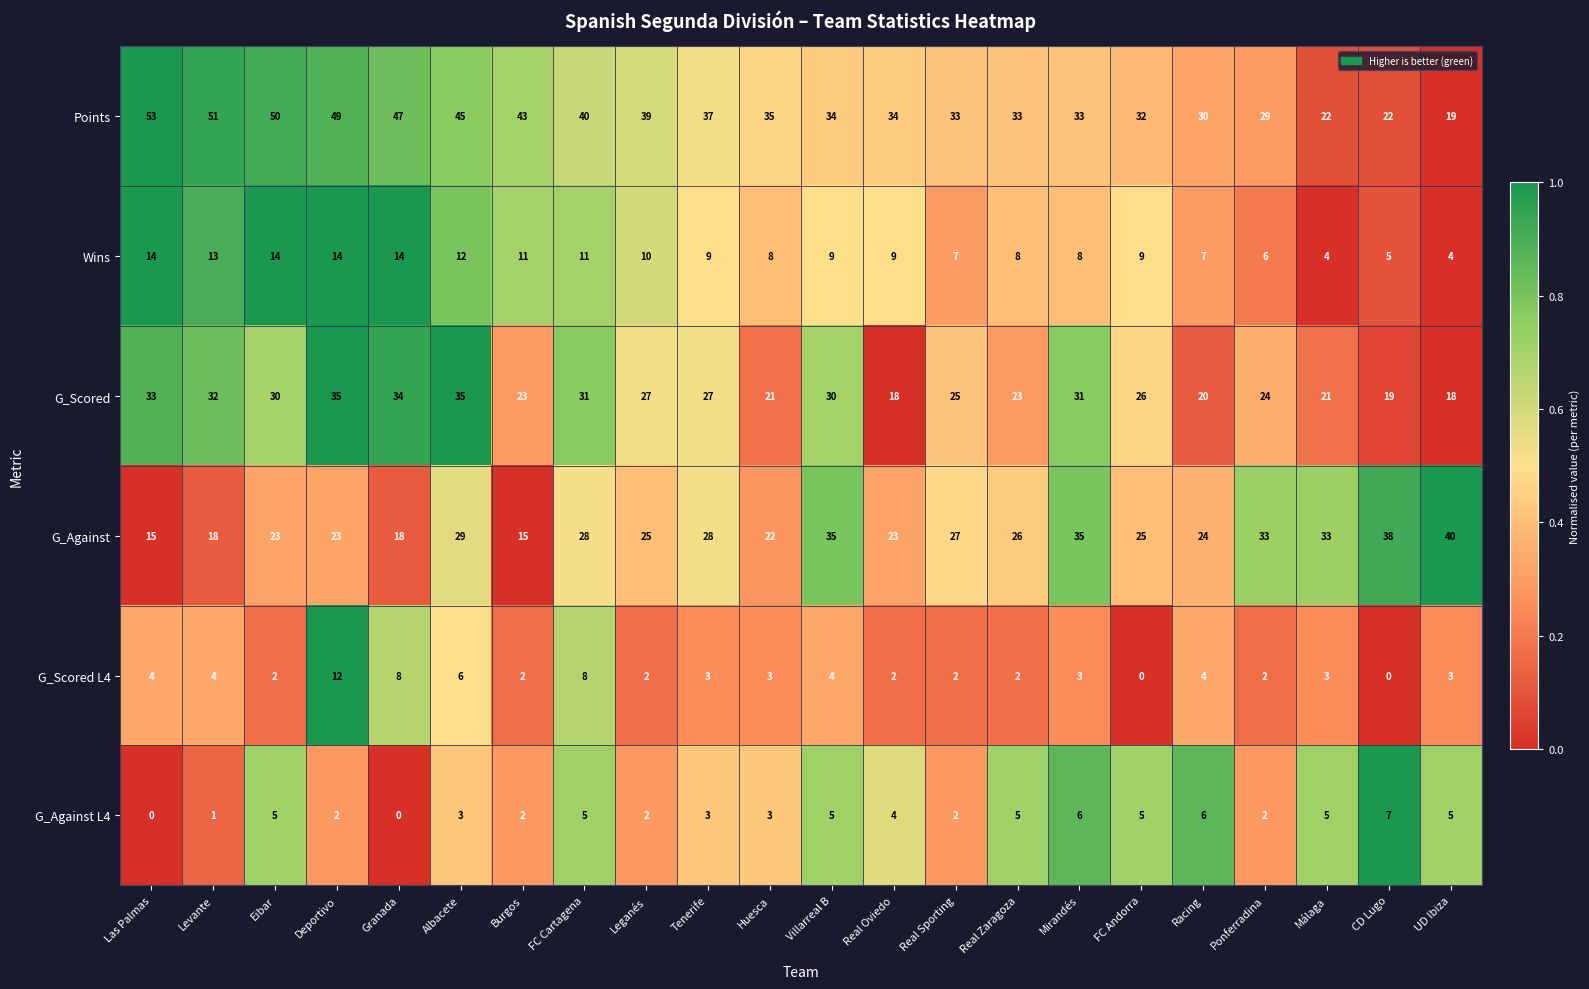

What is the spread (max minus min) of values at Tenerife?

34